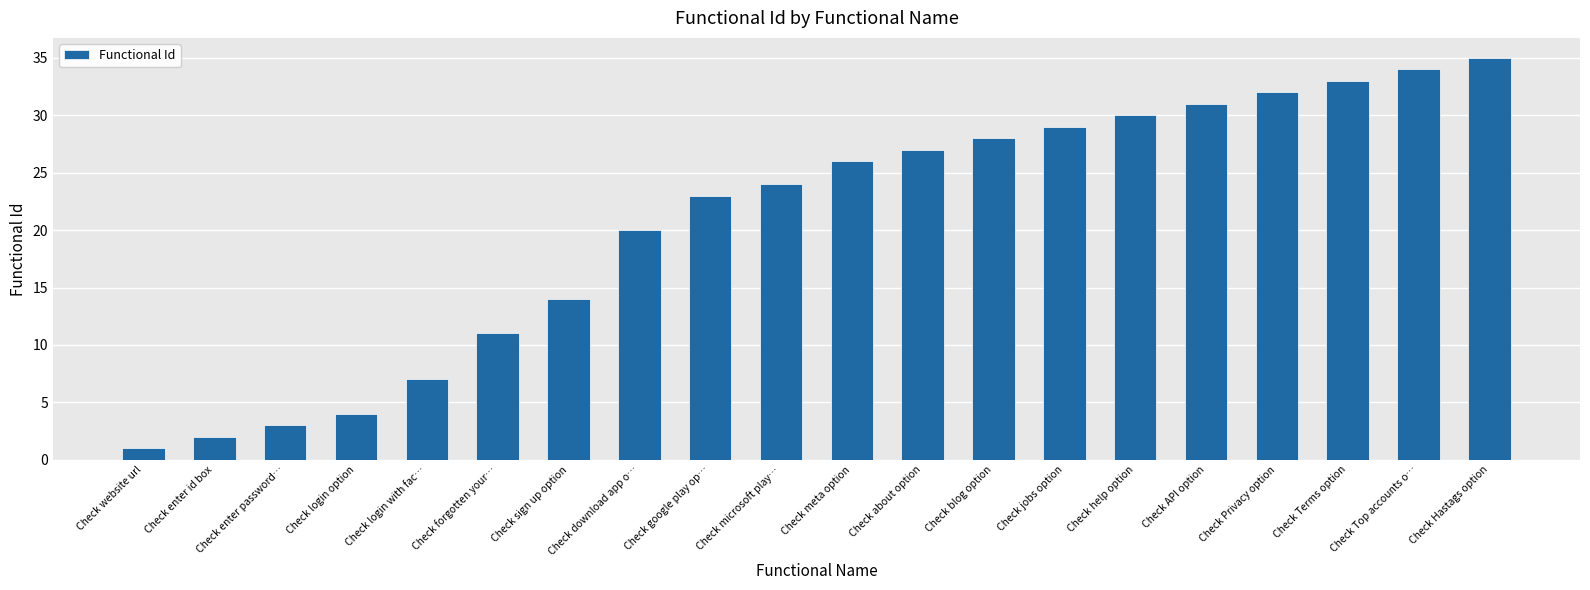

Rank the categories by value from highest to lowest.

Check Hastags option, Check Top accounts o…, Check Terms option, Check Privacy option, Check API option, Check help option, Check jobs option, Check blog option, Check about option, Check meta option, Check microsoft play…, Check google play op…, Check download app o…, Check sign up option, Check forgotten your…, Check login with fac…, Check login option, Check enter password…, Check enter id box, Check website url